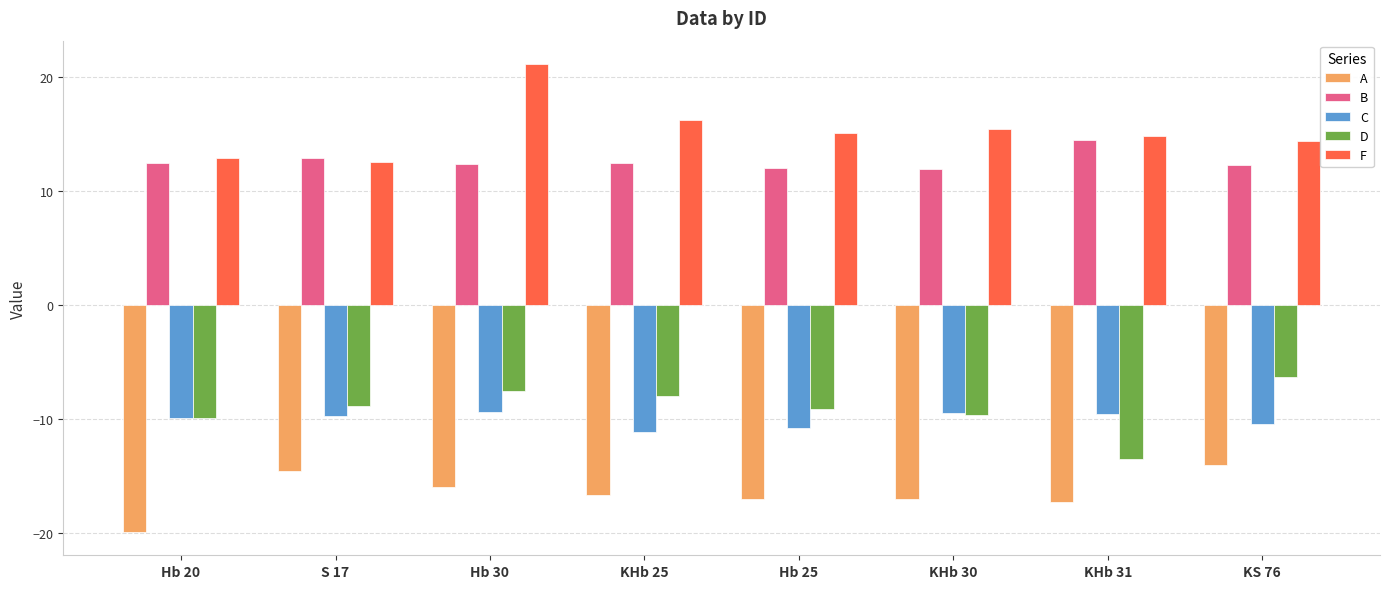

Read the B value at Hb 25.

12.0